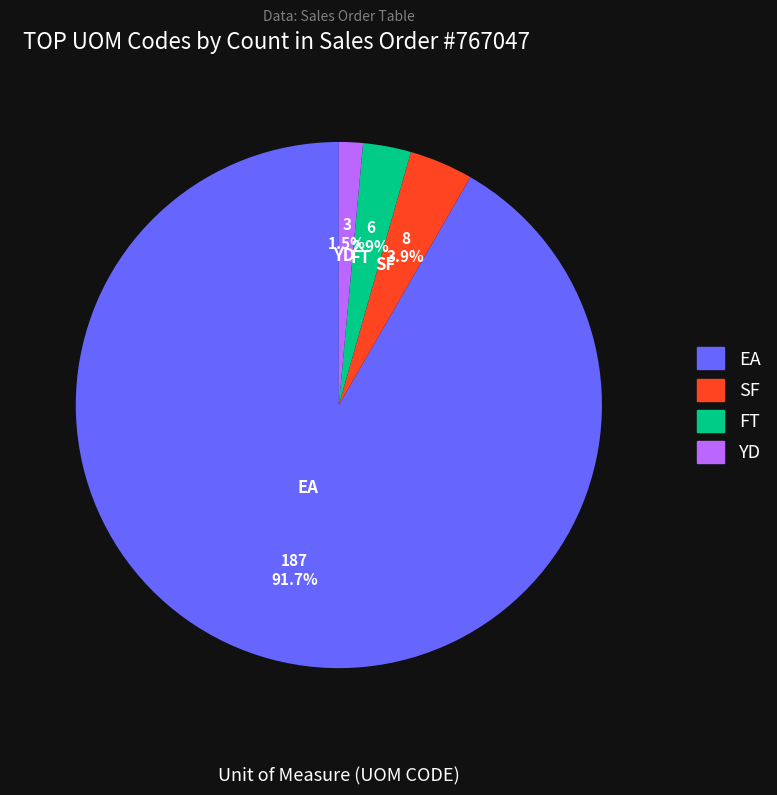

How many slices are in this pie chart?

4